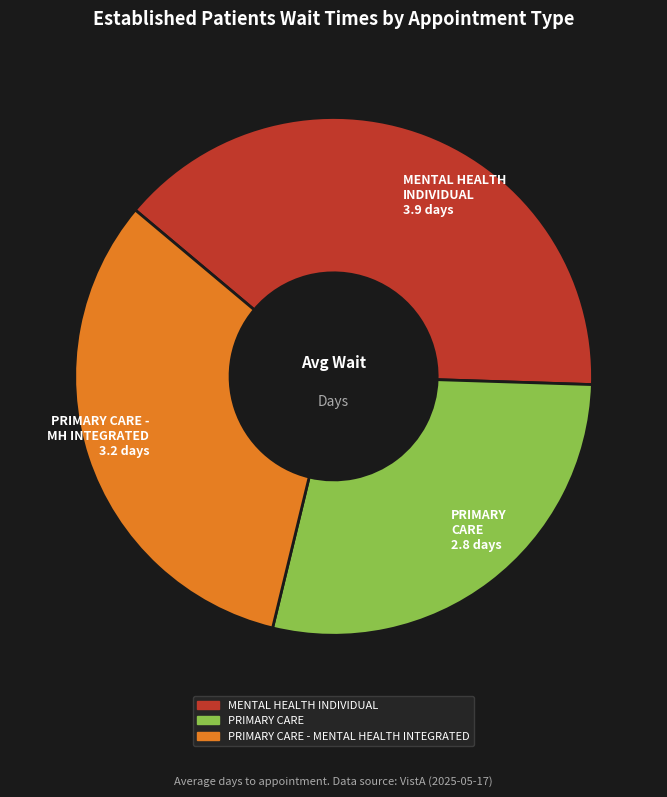

Which category has the smallest portion of the pie?

PRIMARY CARE